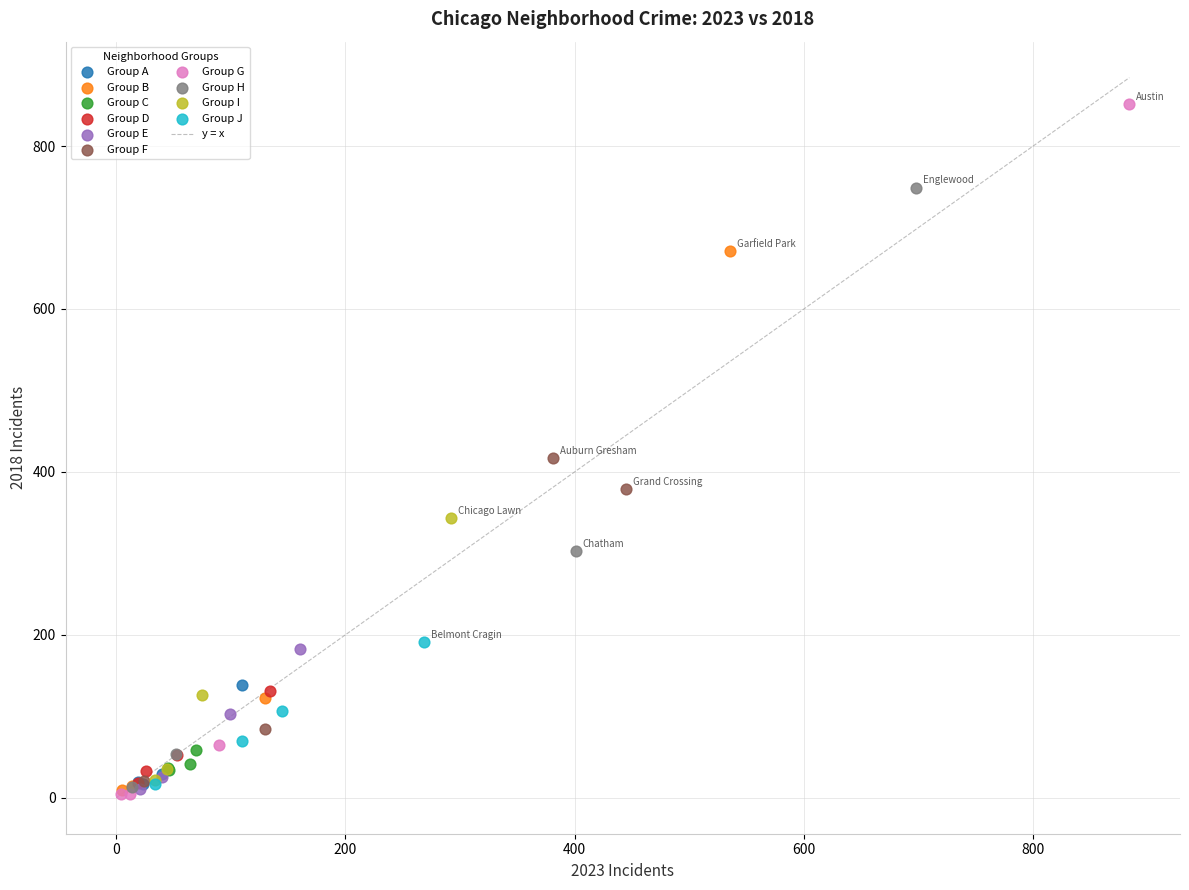

Which series has the widest spread of Y values?

Group G